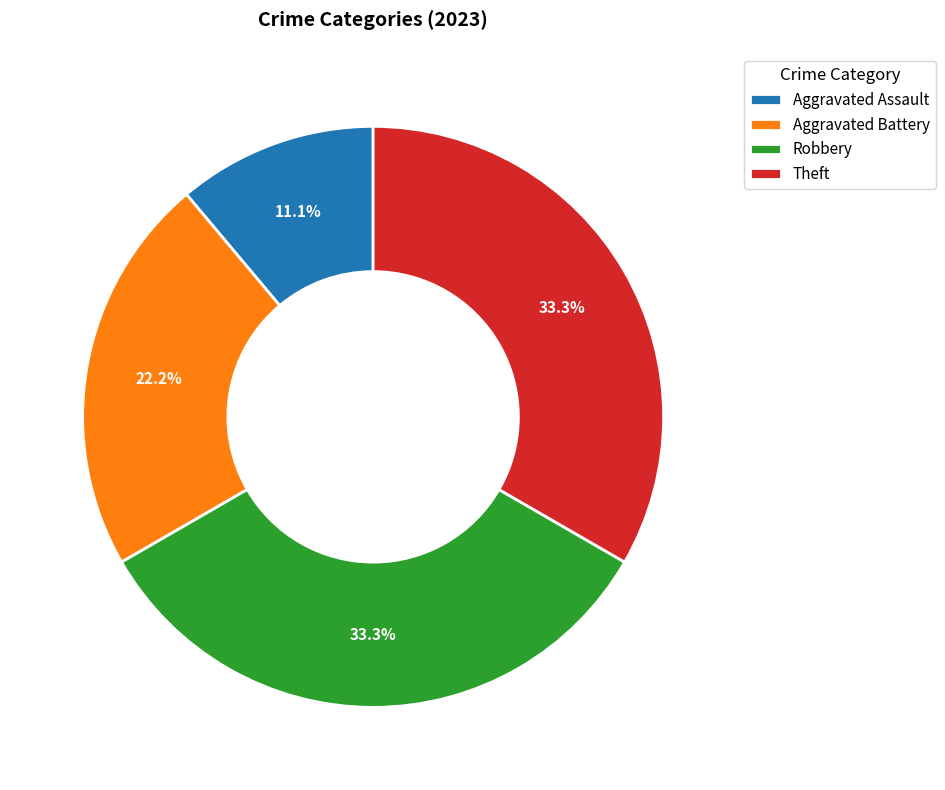

What percentage is the Robbery slice, to the nearest percent?

33%